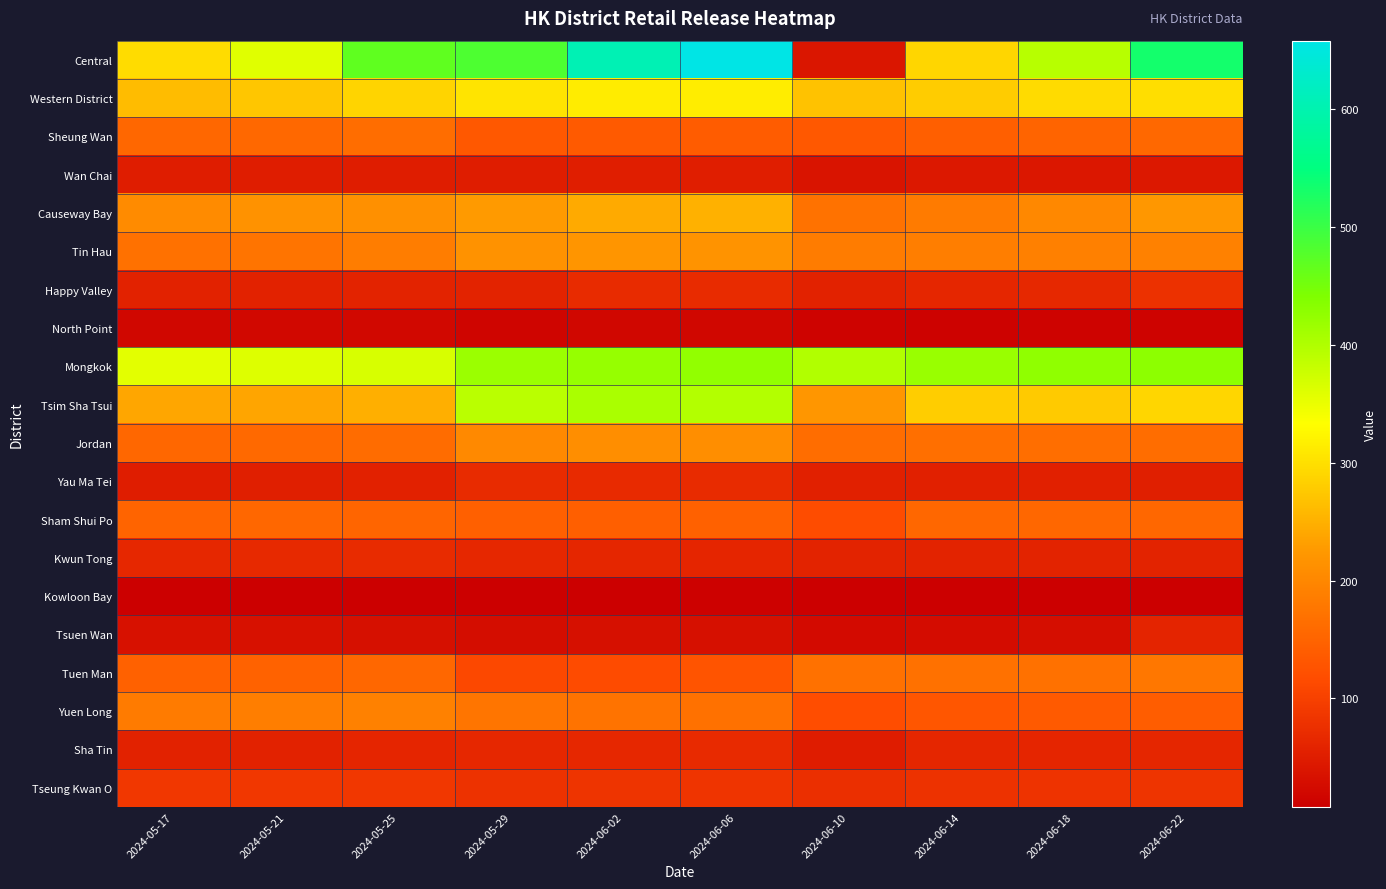

Reading left to right, what are all the values shown in this chart?

Central: 2024-05-17=297	2024-05-21=359	2024-05-25=468	2024-05-29=483	2024-06-02=605	2024-06-06=658	2024-06-10=41	2024-06-14=291	2024-06-18=393	2024-06-22=533
Western District: 2024-05-17=262	2024-05-21=273	2024-05-25=288	2024-05-29=305	2024-06-02=313	2024-06-06=314	2024-06-10=269	2024-06-14=279	2024-06-18=296	2024-06-22=298
Sheung Wan: 2024-05-17=155	2024-05-21=156	2024-05-25=163	2024-05-29=133	2024-06-02=137	2024-06-06=139	2024-06-10=134	2024-06-14=143	2024-06-18=151	2024-06-22=156
Wan Chai: 2024-05-17=50	2024-05-21=51	2024-05-25=51	2024-05-29=51	2024-06-02=52	2024-06-06=52	2024-06-10=38	2024-06-14=43	2024-06-18=42	2024-06-22=43
Causeway Bay: 2024-05-17=206	2024-05-21=215	2024-05-25=213	2024-05-29=227	2024-06-02=243	2024-06-06=251	2024-06-10=171	2024-06-14=184	2024-06-18=202	2024-06-22=223
Tin Hau: 2024-05-17=169	2024-05-21=174	2024-05-25=186	2024-05-29=216	2024-06-02=220	2024-06-06=217	2024-06-10=185	2024-06-14=188	2024-06-18=190	2024-06-22=192
Happy Valley: 2024-05-17=57	2024-05-21=57	2024-05-25=58	2024-05-29=59	2024-06-02=70	2024-06-06=70	2024-06-10=57	2024-06-14=63	2024-06-18=66	2024-06-22=78
North Point: 2024-05-17=19	2024-05-21=20	2024-05-25=20	2024-05-29=16	2024-06-02=19	2024-06-06=19	2024-06-10=14	2024-06-14=13	2024-06-18=14	2024-06-22=14
Mongkok: 2024-05-17=356	2024-05-21=361	2024-05-25=367	2024-05-29=418	2024-06-02=421	2024-06-06=425	2024-06-10=399	2024-06-14=419	2024-06-18=426	2024-06-22=429
Tsim Sha Tsui: 2024-05-17=240	2024-05-21=239	2024-05-25=249	2024-05-29=391	2024-06-02=405	2024-06-06=397	2024-06-10=221	2024-06-14=280	2024-06-18=278	2024-06-22=291
Jordan: 2024-05-17=155	2024-05-21=158	2024-05-25=162	2024-05-29=203	2024-06-02=211	2024-06-06=211	2024-06-10=164	2024-06-14=166	2024-06-18=165	2024-06-22=163
Yau Ma Tei: 2024-05-17=50	2024-05-21=53	2024-05-25=55	2024-05-29=69	2024-06-02=68	2024-06-06=70	2024-06-10=54	2024-06-14=54	2024-06-18=54	2024-06-22=53
Sham Shui Po: 2024-05-17=151	2024-05-21=154	2024-05-25=152	2024-05-29=144	2024-06-02=143	2024-06-06=146	2024-06-10=117	2024-06-14=154	2024-06-18=154	2024-06-22=155
Kwun Tong: 2024-05-17=64	2024-05-21=67	2024-05-25=69	2024-05-29=64	2024-06-02=63	2024-06-06=62	2024-06-10=58	2024-06-14=58	2024-06-18=58	2024-06-22=60
Kowloon Bay: 2024-05-17=10	2024-05-21=10	2024-05-25=10	2024-05-29=8	2024-06-02=10	2024-06-06=11	2024-06-10=9	2024-06-14=8	2024-06-18=9	2024-06-22=9
Tsuen Wan: 2024-05-17=34	2024-05-21=33	2024-05-25=32	2024-05-29=28	2024-06-02=31	2024-06-06=32	2024-06-10=24	2024-06-14=27	2024-06-18=29	2024-06-22=61
Tuen Man: 2024-05-17=146	2024-05-21=148	2024-05-25=155	2024-05-29=112	2024-06-02=115	2024-06-06=128	2024-06-10=168	2024-06-14=168	2024-06-18=169	2024-06-22=178
Yuen Long: 2024-05-17=184	2024-05-21=188	2024-05-25=191	2024-05-29=175	2024-06-02=173	2024-06-06=169	2024-06-10=118	2024-06-14=131	2024-06-18=137	2024-06-22=141
Sha Tin: 2024-05-17=57	2024-05-21=57	2024-05-25=62	2024-05-29=64	2024-06-02=65	2024-06-06=68	2024-06-10=49	2024-06-14=63	2024-06-18=62	2024-06-22=63
Tseung Kwan O: 2024-05-17=87	2024-05-21=87	2024-05-25=87	2024-05-29=80	2024-06-02=82	2024-06-06=84	2024-06-10=76	2024-06-14=80	2024-06-18=81	2024-06-22=82